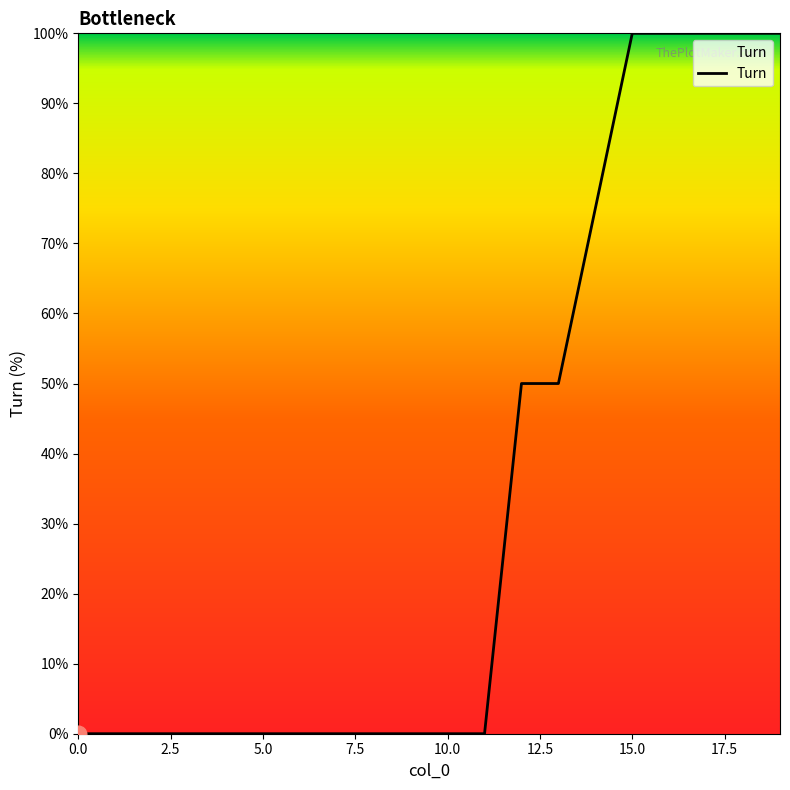

What is the maximum value shown in the chart?

100